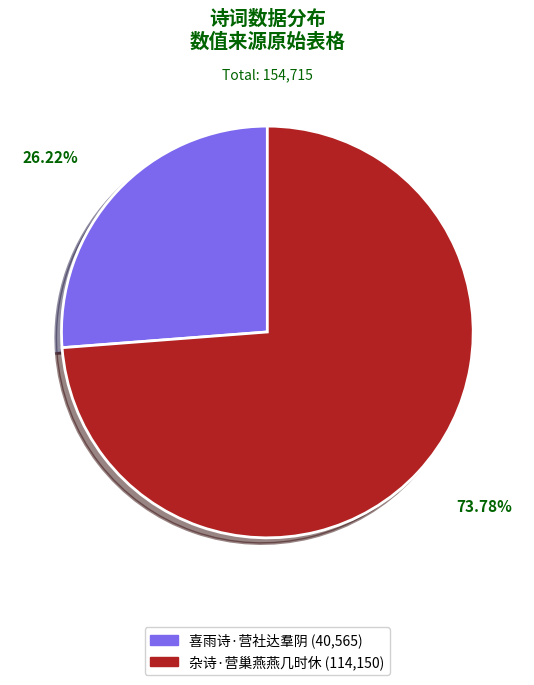

To the nearest percent, what percentage of the pie is 杂诗·营巢燕燕几时休?

74%